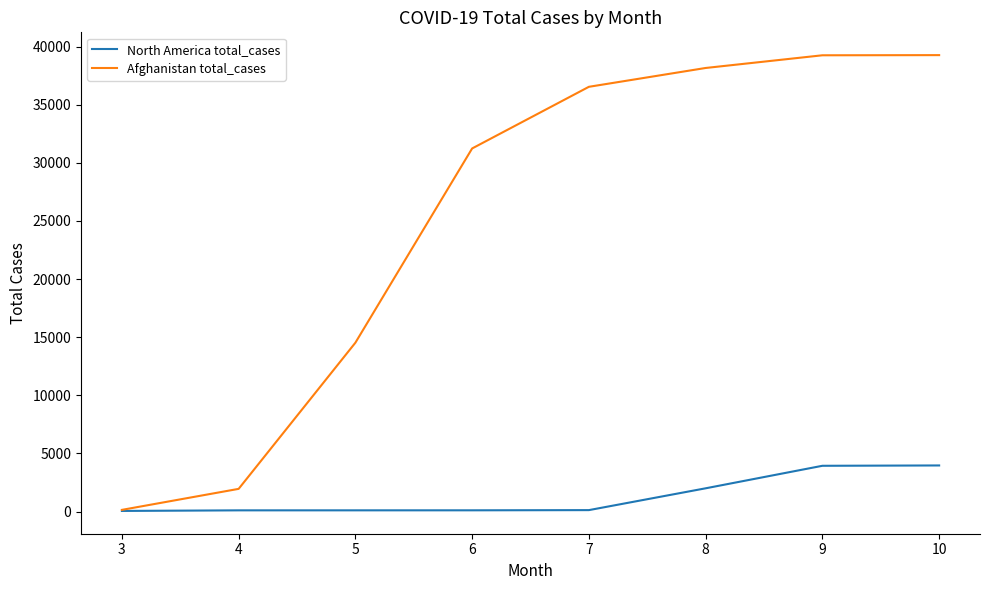

Which series has the widest spread of values?

Afghanistan total_cases